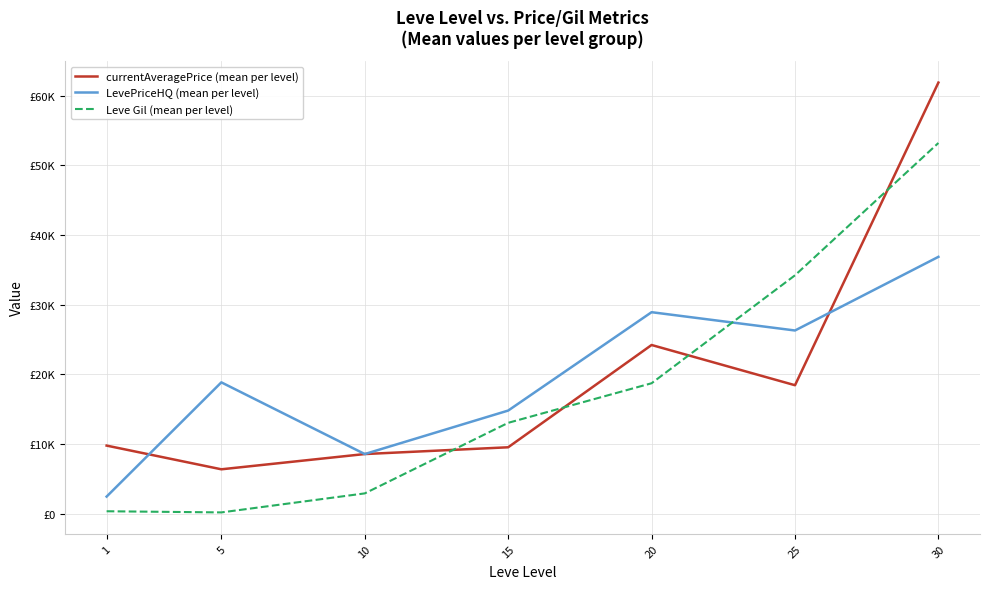

Is this an area chart (filled region under the line)?

No